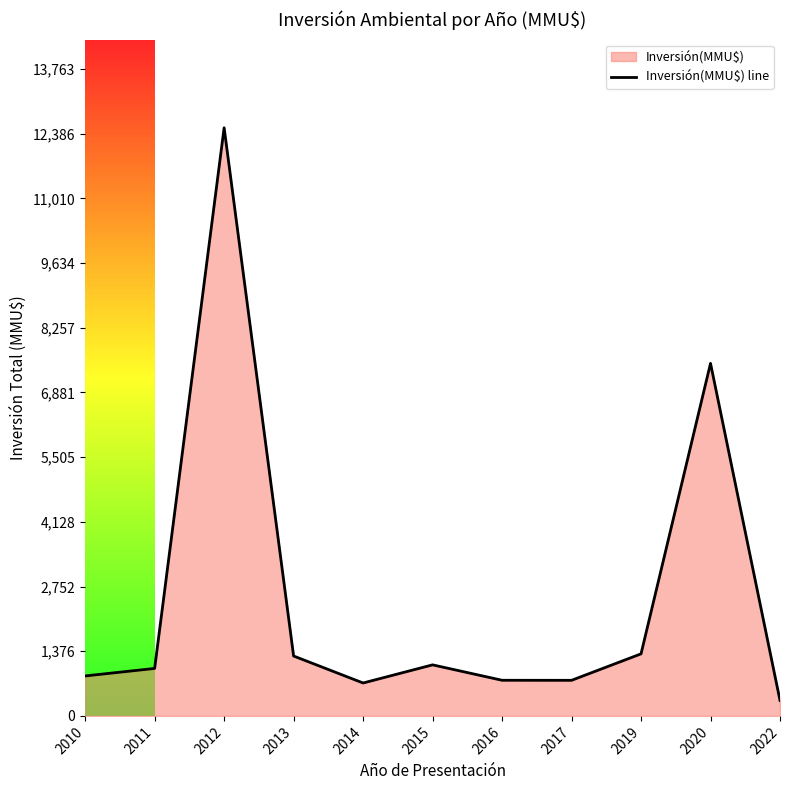

Does the chart have visible grid lines?

No